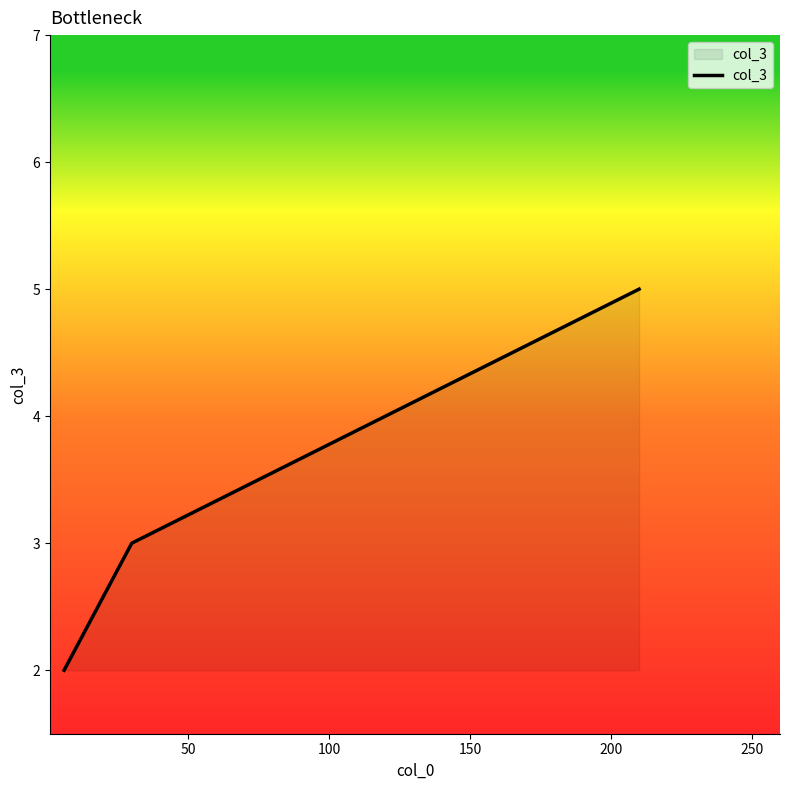

What is the difference between the maximum and minimum values?

3